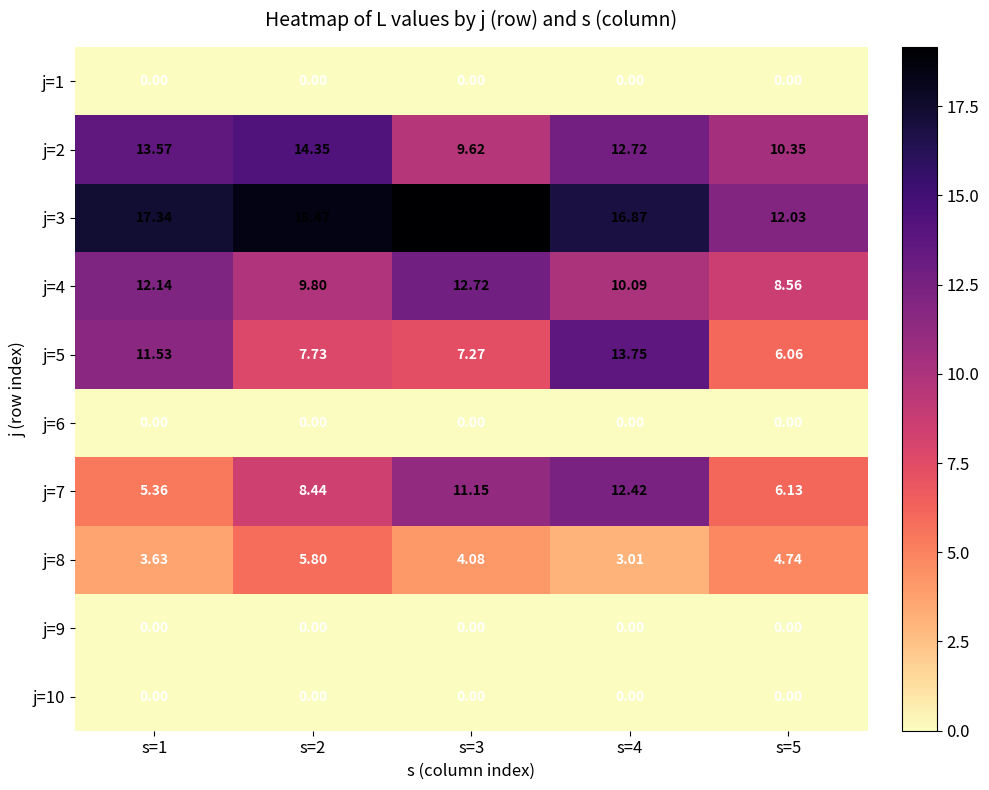

Which series has the widest spread of values?

j=5